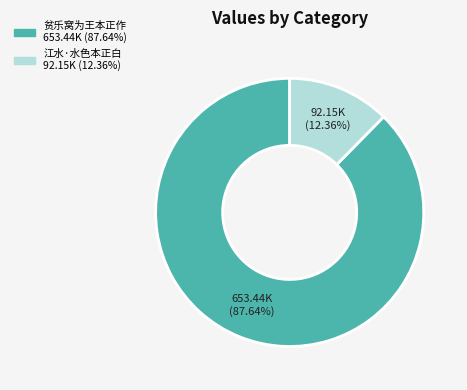

How many segments does this pie chart have?

2